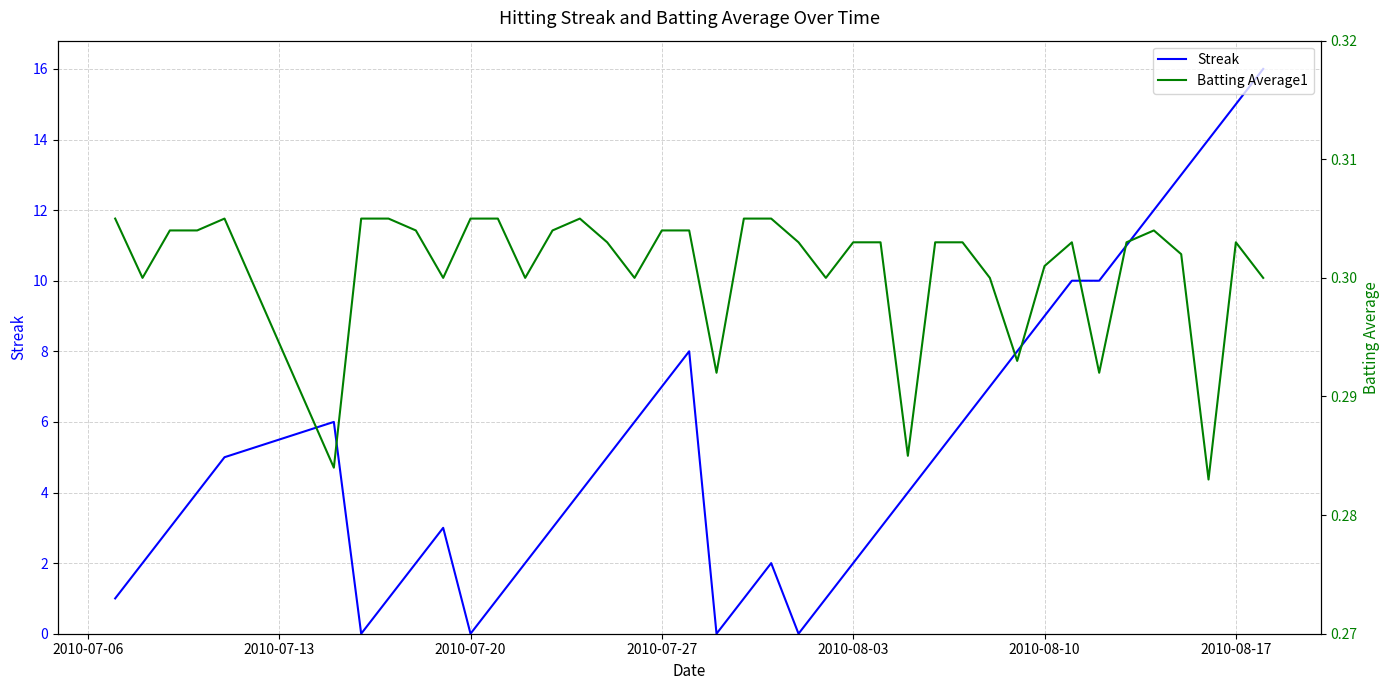

What is the average value of the Streak series?

5.3